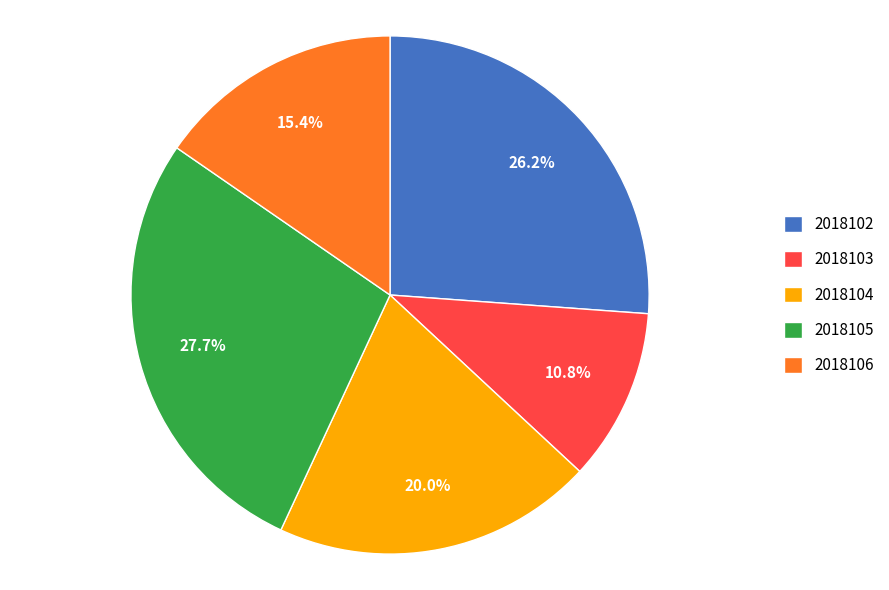

Is the sum of 2018103 and 2018102 greater than half?

No